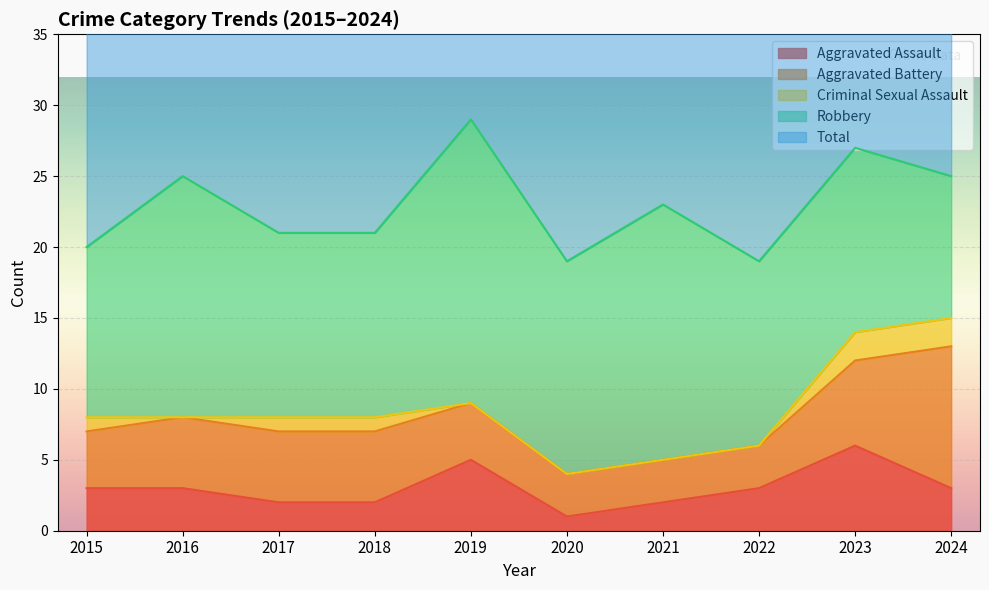

What is the value of the Total point at the 10th from the left?

25